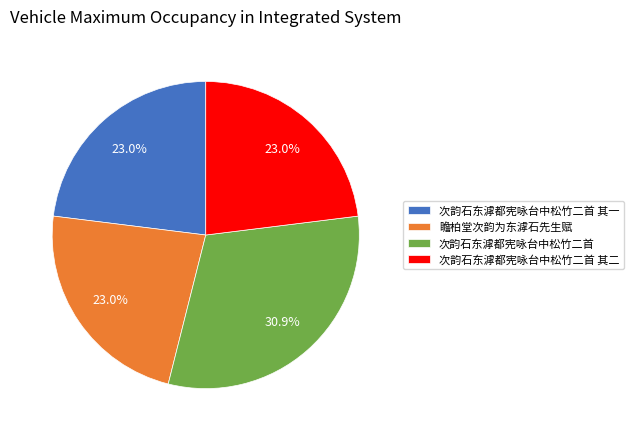

To the nearest percent, what portion does 次韵石东滹都宪咏台中松竹二首 represent?

31%